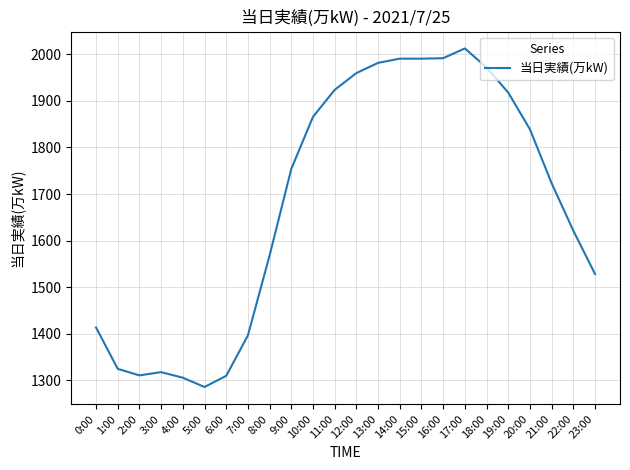

Is it true that the value at 7:00 is 2048?

False